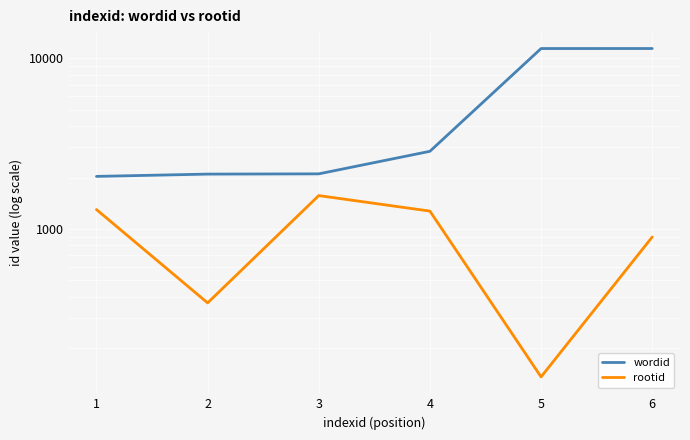

Reading right to left, extract all data points from this chart.

wordid: 11391	11390	2849	2102	2095	2031
rootid: 897	136	1272	1568	369	1299